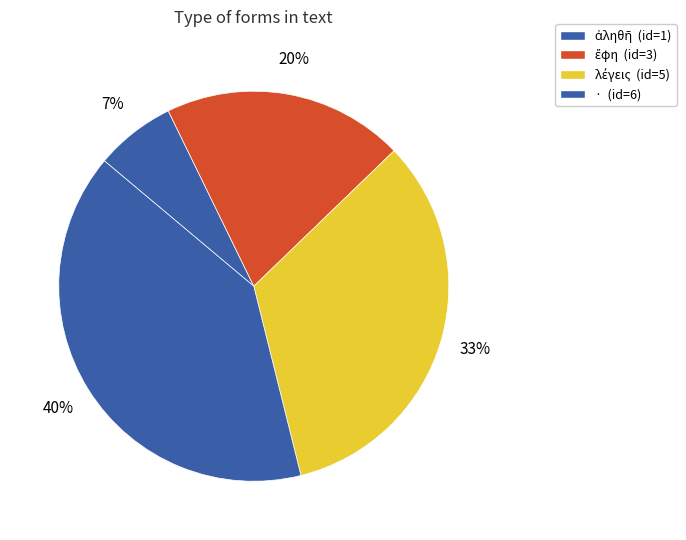

What is the change in value from ἔφη to ·?

+3